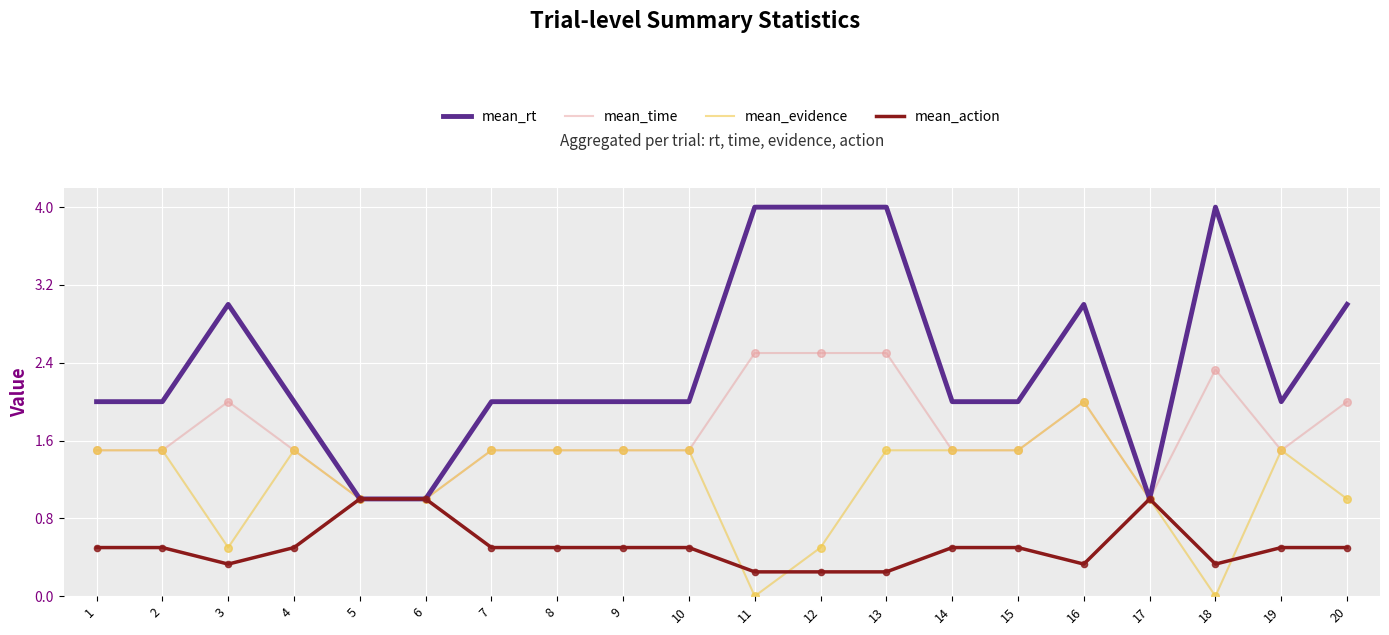

Is the value of mean_action at 11 greater than the value of mean_evidence at 12?

No